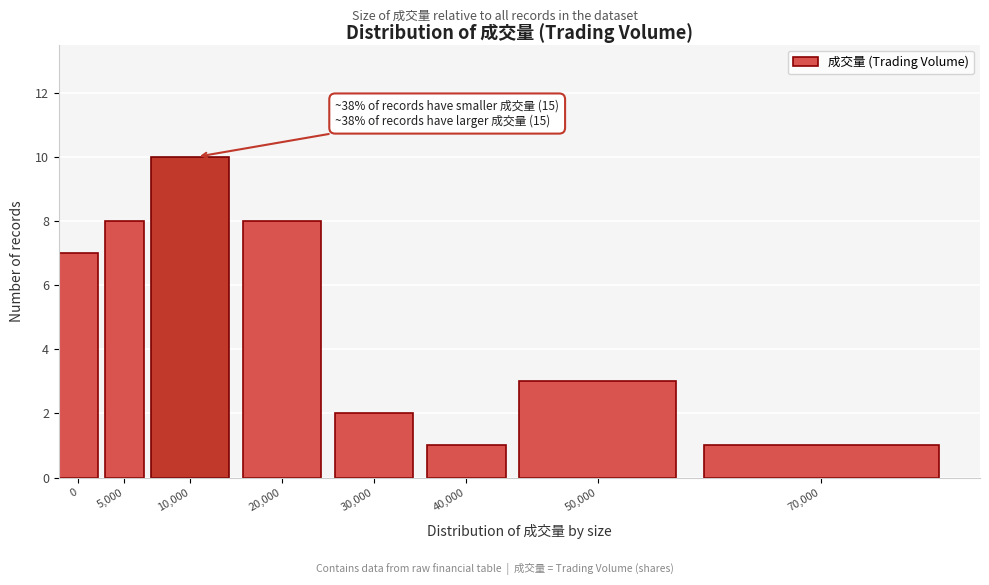

Reading left to right, extract all data points from this chart.

0=7	5,000=8	10,000=10	20,000=8	30,000=2	40,000=1	50,000=3	70,000=1